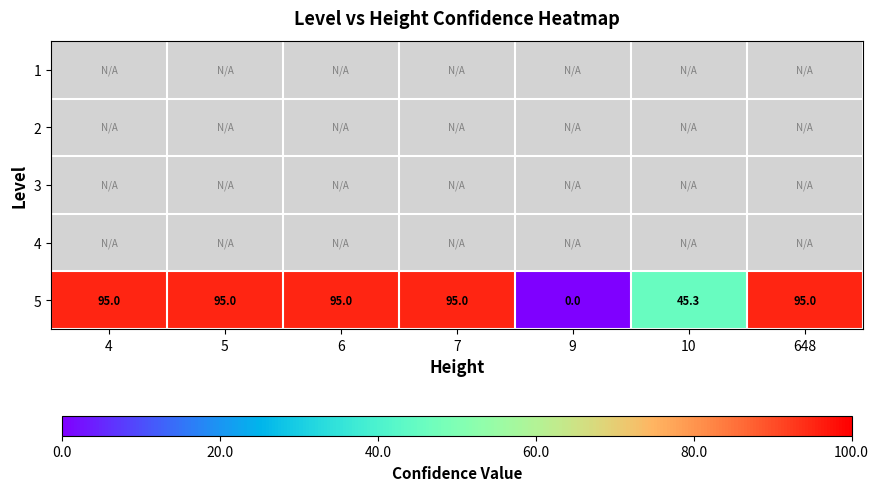

What is the average value of the 5 series?

74.3